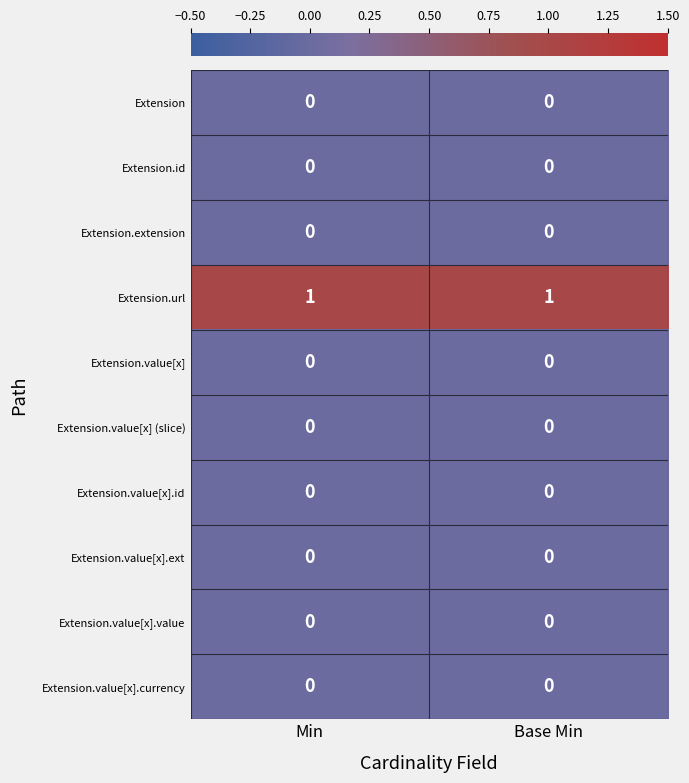

At how many categories does at least one series exceed 0?

2